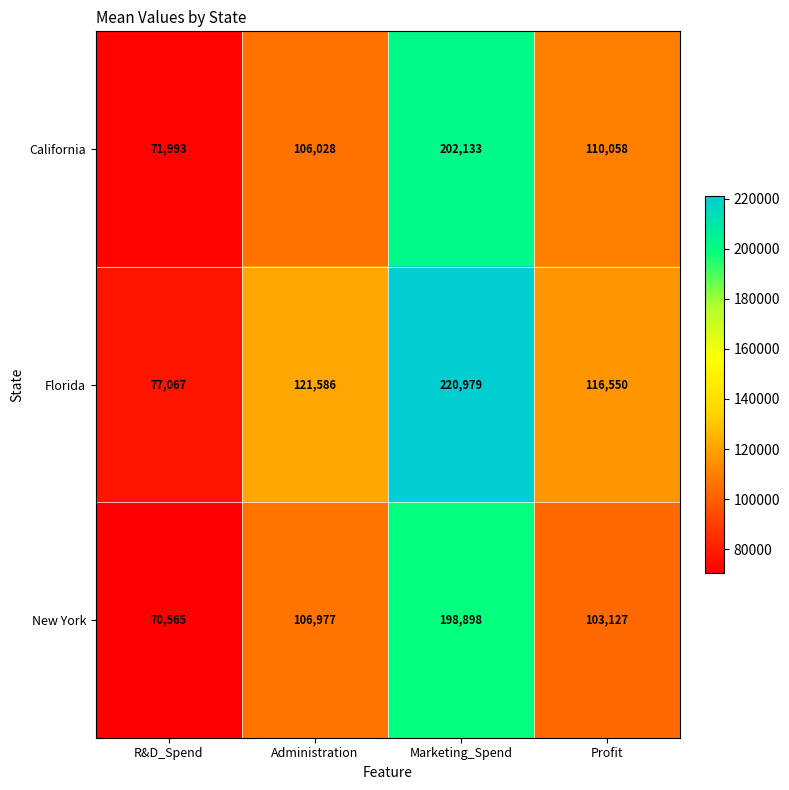

Which label corresponds to the smallest value in the chart?

R&D_Spend